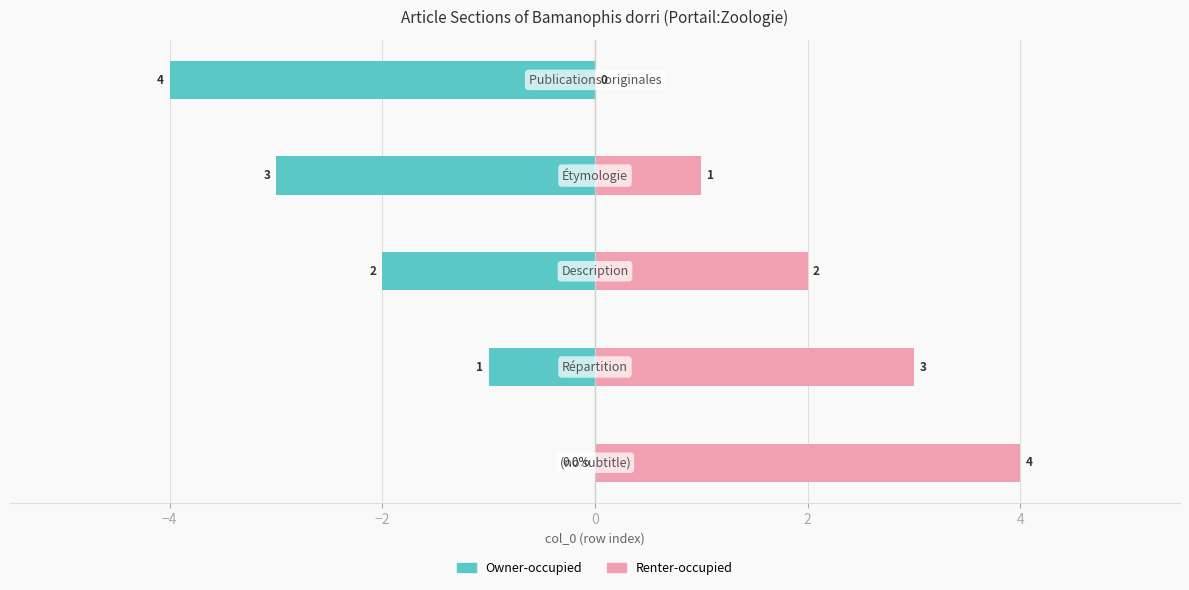

What position from the right is 0?

2